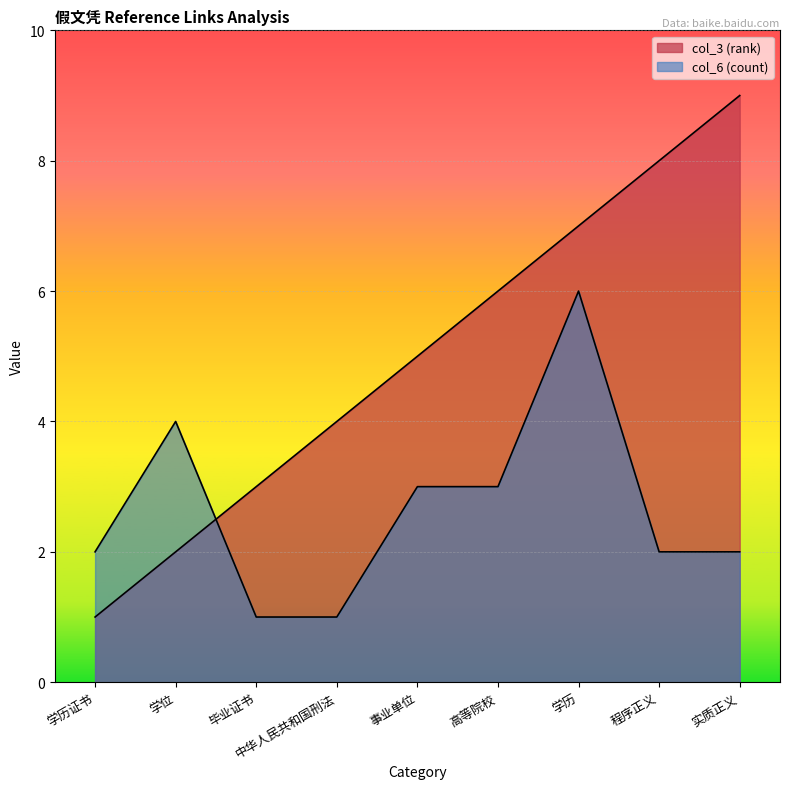

List the series in order of their peak value, highest first.

col_3 (rank), col_6 (count)